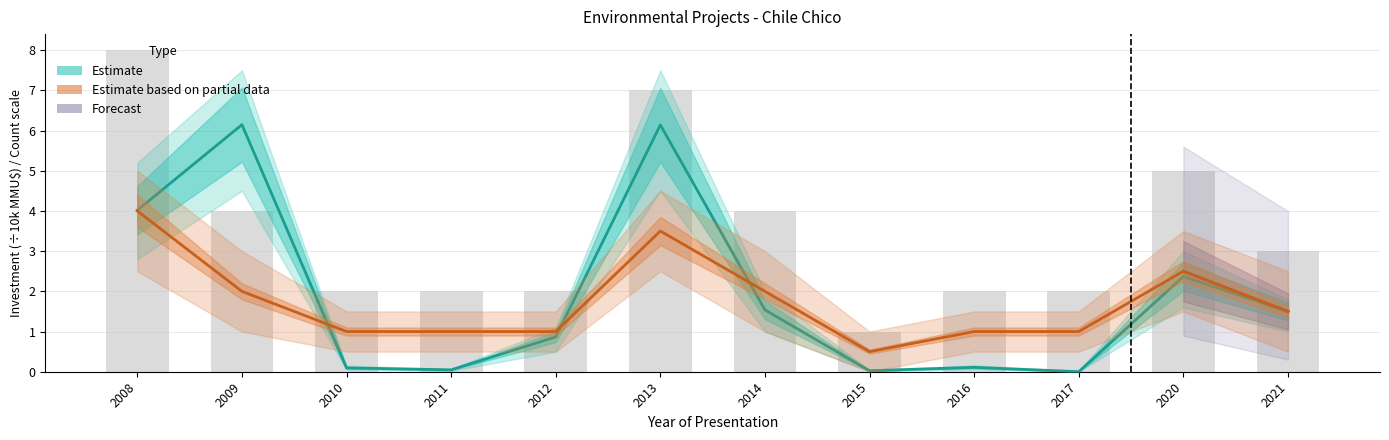

Reading left to right, what are all the values shown in this chart?

project_count: 2008=4.0	2009=2.0	2010=1.0	2011=1.0	2012=1.0	2013=3.5	2014=2.0	2015=0.5	2016=1.0	2017=1.0	2020=2.5	2021=1.5
investment_sum: 2008=4.0	2009=6.1	2010=0.1	2011=0.0	2012=0.9	2013=6.1	2014=1.5	2015=0.0	2016=0.1	2017=0.0	2020=2.4	2021=1.5
count_upper: 2008=8.0	2009=4.0	2010=2.0	2011=2.0	2012=2.0	2013=7.0	2014=4.0	2015=1.0	2016=2.0	2017=2.0	2020=5.0	2021=3.0